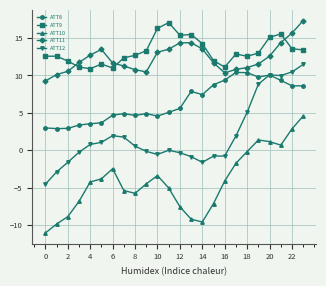

What is the value of the ATT9 point at the 19th from the left?

12.6